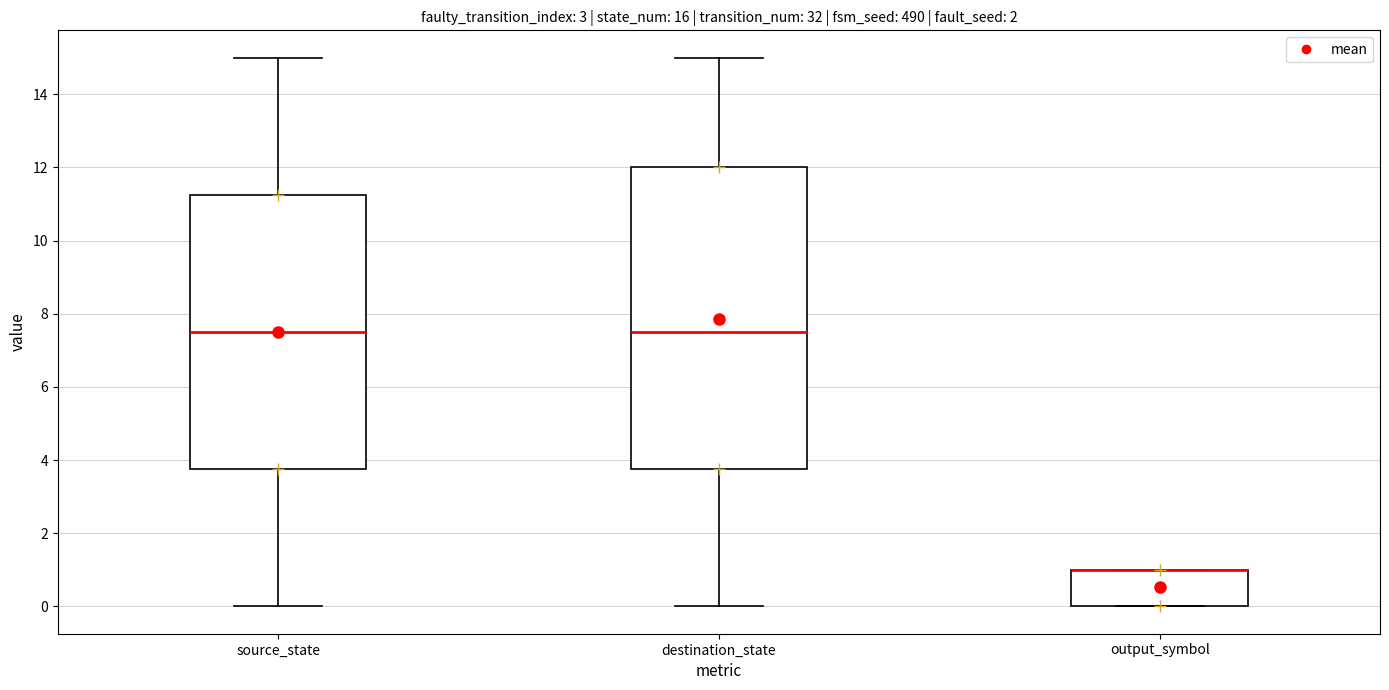

Reading left to right, transcribe this box plot: for each box, give where its median line is, the range the box spans, and where its two whiskers end, as read against the y-axis. The values are not printed on the chart, so give them approximately, as read against the axis.

source_state: median 7.6, box 3.8 to 11.2, whiskers 0.0 to 15.0
destination_state: median 7.6, box 3.8 to 12.0, whiskers 0.0 to 15.0
output_symbol: median 1.0 (drawn on the box's upper edge), box 0.0 to 1.0, whiskers 0.0 to 1.0